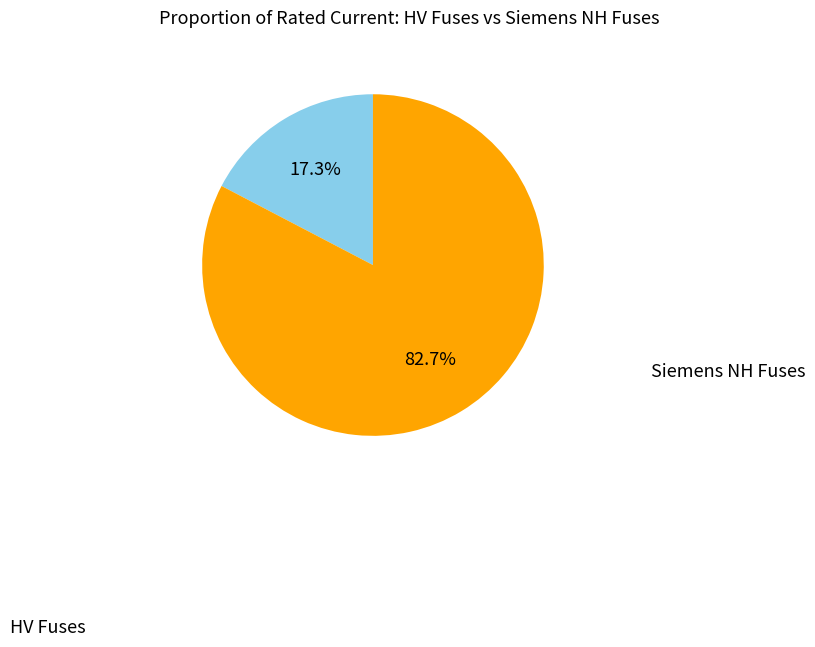

Is there any slice that represents more than half of the pie?

Yes